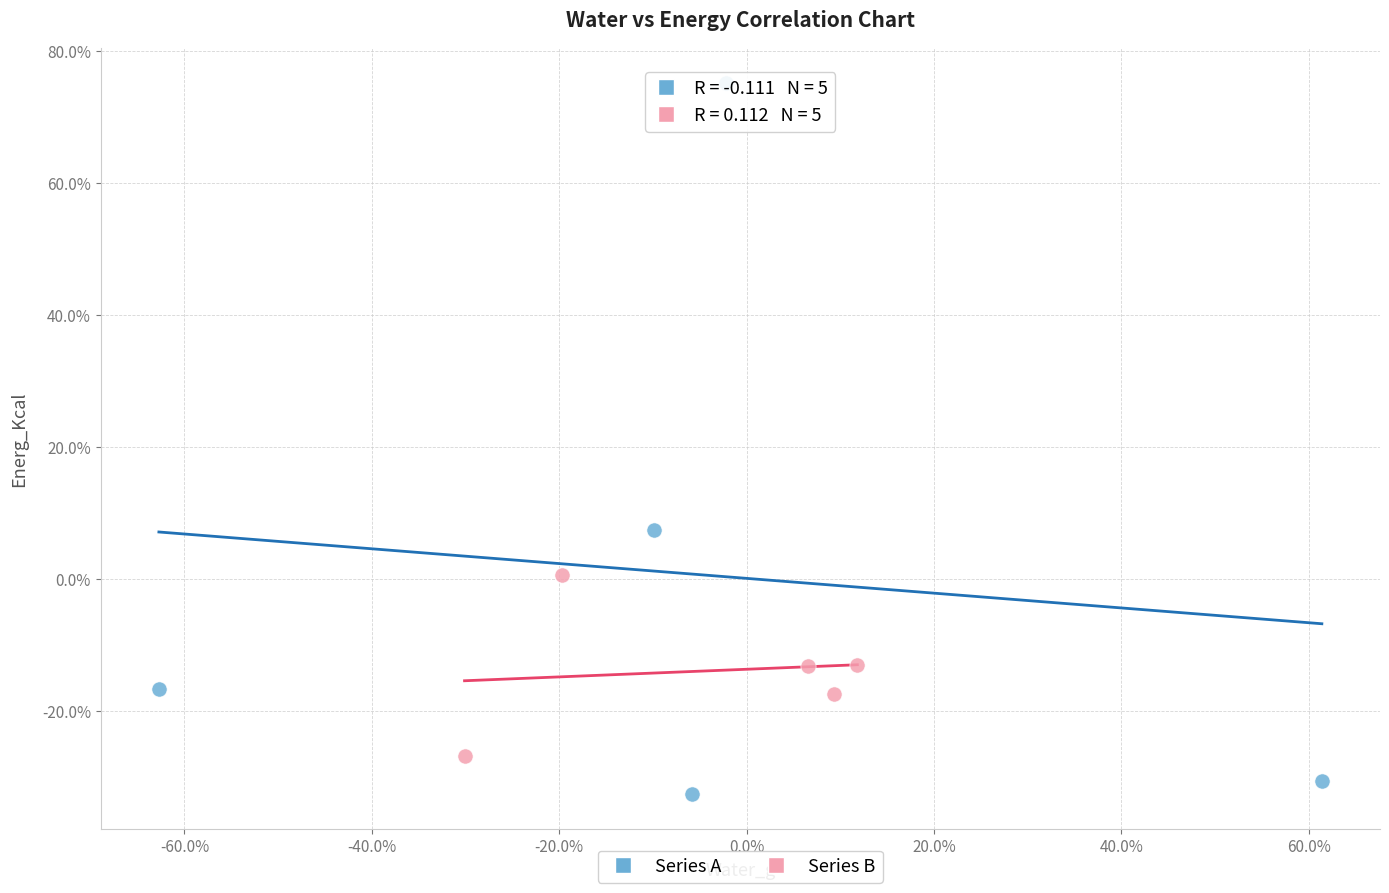

Which series contains the lowest Y value?

Series A